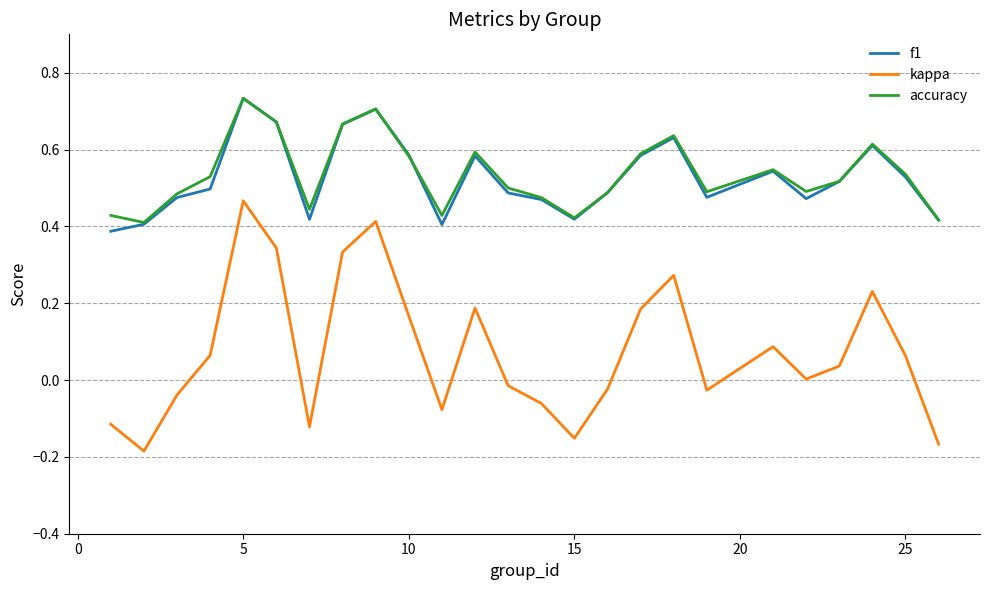

True or false: f1 and kappa cross at least once.

False